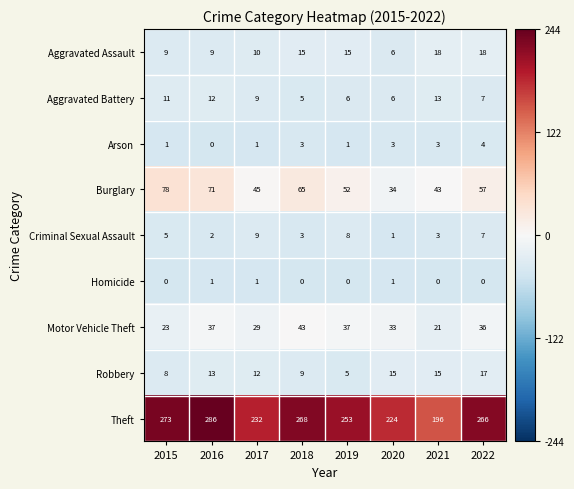

The value of Burglary at 2020 is 9. True or false?

False